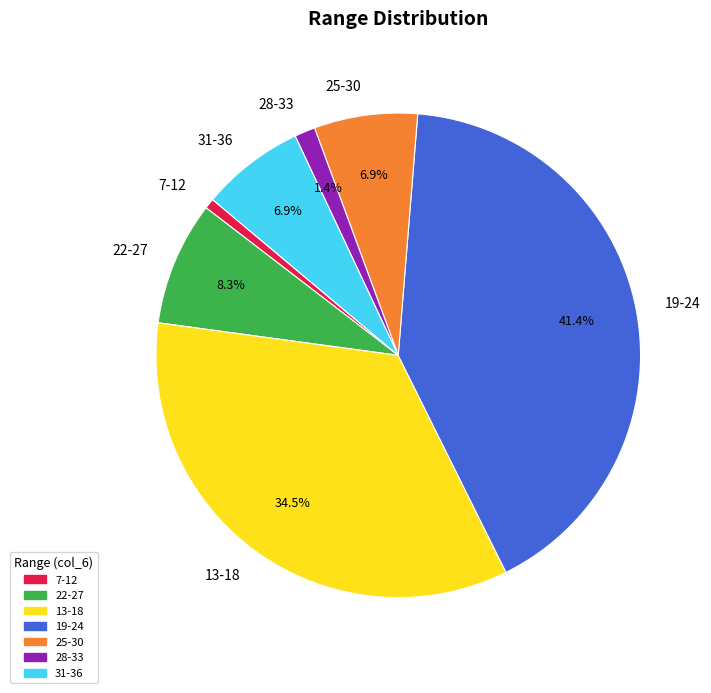

To the nearest percent, what is the difference between the largest and smallest slice percentages?

41%